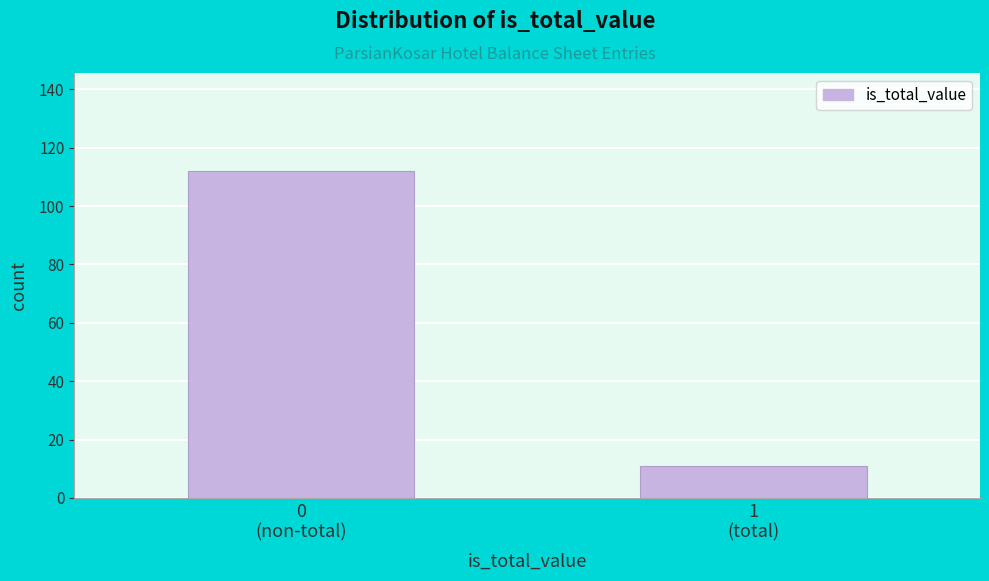

Reading left to right, transcribe all the data shown in this chart.

112	11